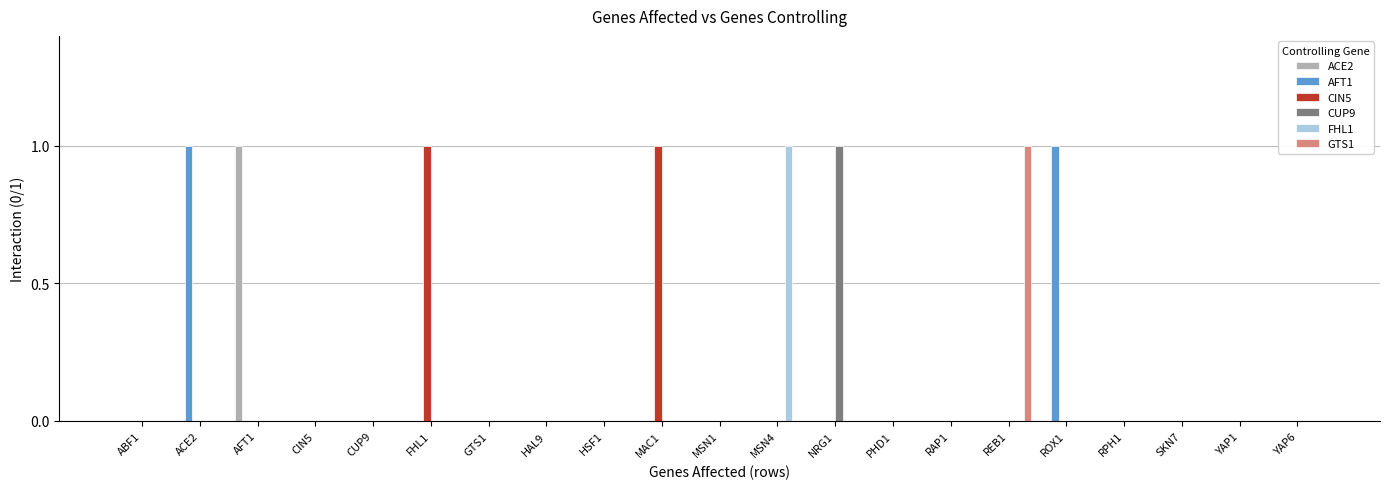

Reading left to right, extract all data points from this chart.

ACE2: ABF1=0	ACE2=0	AFT1=1	CIN5=0	CUP9=0	FHL1=0	GTS1=0	HAL9=0	HSF1=0	MAC1=0	MSN1=0	MSN4=0	NRG1=0	PHD1=0	RAP1=0	REB1=0	ROX1=0	RPH1=0	SKN7=0	YAP1=0	YAP6=0
AFT1: ABF1=0	ACE2=1	AFT1=0	CIN5=0	CUP9=0	FHL1=0	GTS1=0	HAL9=0	HSF1=0	MAC1=0	MSN1=0	MSN4=0	NRG1=0	PHD1=0	RAP1=0	REB1=0	ROX1=1	RPH1=0	SKN7=0	YAP1=0	YAP6=0
CIN5: ABF1=0	ACE2=0	AFT1=0	CIN5=0	CUP9=0	FHL1=1	GTS1=0	HAL9=0	HSF1=0	MAC1=1	MSN1=0	MSN4=0	NRG1=0	PHD1=0	RAP1=0	REB1=0	ROX1=0	RPH1=0	SKN7=0	YAP1=0	YAP6=0
CUP9: ABF1=0	ACE2=0	AFT1=0	CIN5=0	CUP9=0	FHL1=0	GTS1=0	HAL9=0	HSF1=0	MAC1=0	MSN1=0	MSN4=0	NRG1=1	PHD1=0	RAP1=0	REB1=0	ROX1=0	RPH1=0	SKN7=0	YAP1=0	YAP6=0
FHL1: ABF1=0	ACE2=0	AFT1=0	CIN5=0	CUP9=0	FHL1=0	GTS1=0	HAL9=0	HSF1=0	MAC1=0	MSN1=0	MSN4=1	NRG1=0	PHD1=0	RAP1=0	REB1=0	ROX1=0	RPH1=0	SKN7=0	YAP1=0	YAP6=0
GTS1: ABF1=0	ACE2=0	AFT1=0	CIN5=0	CUP9=0	FHL1=0	GTS1=0	HAL9=0	HSF1=0	MAC1=0	MSN1=0	MSN4=0	NRG1=0	PHD1=0	RAP1=0	REB1=1	ROX1=0	RPH1=0	SKN7=0	YAP1=0	YAP6=0